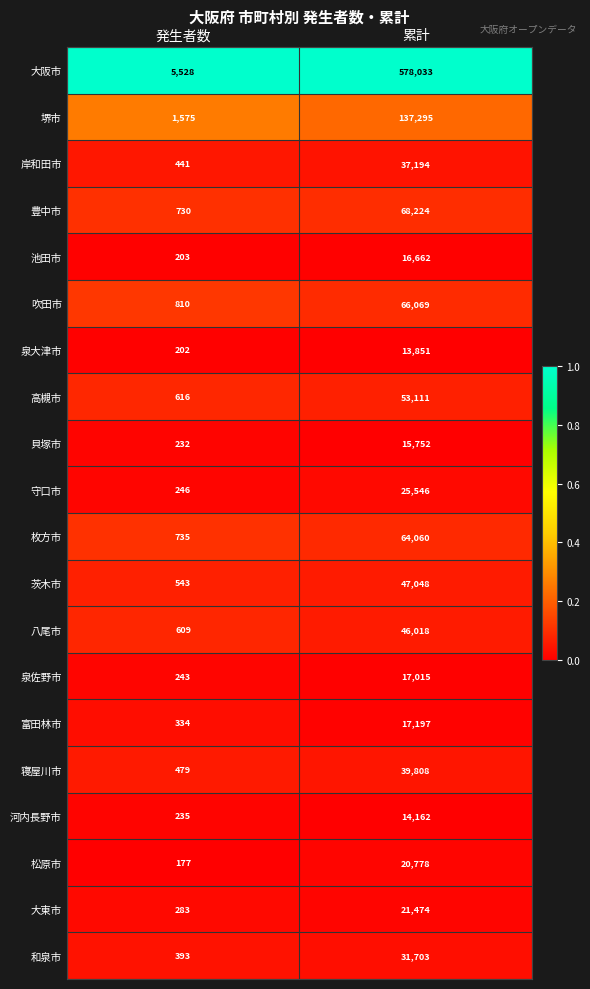

At which category is the sum across all series the highest?

累計